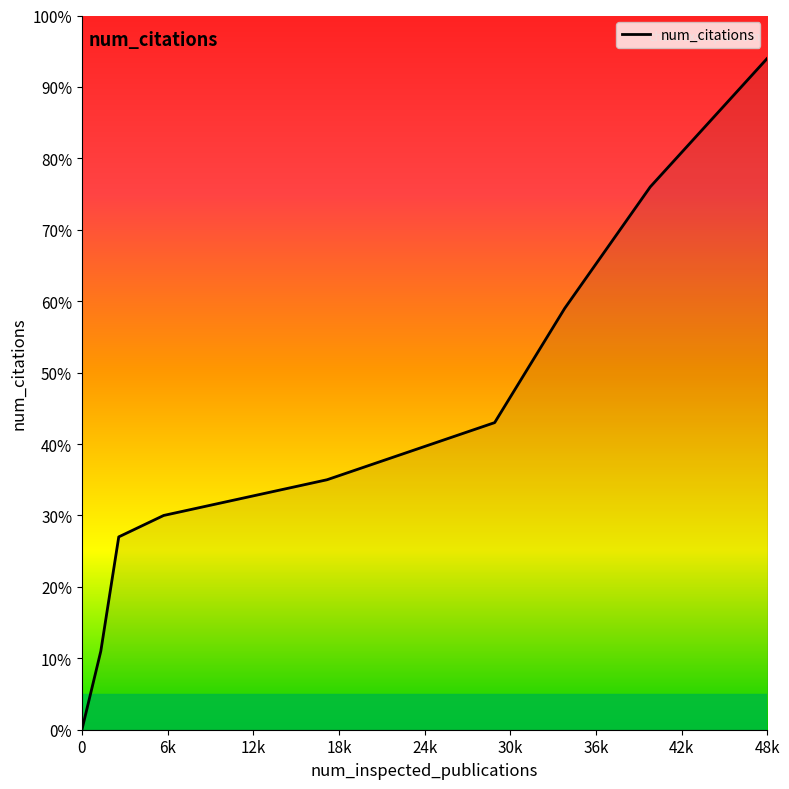

What is the maximum value shown in the chart?

94